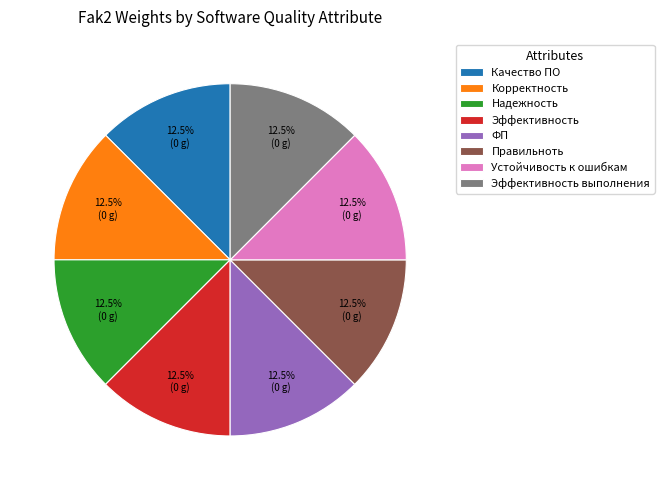

What portion of the pie excludes Качество ПО?

87.5%